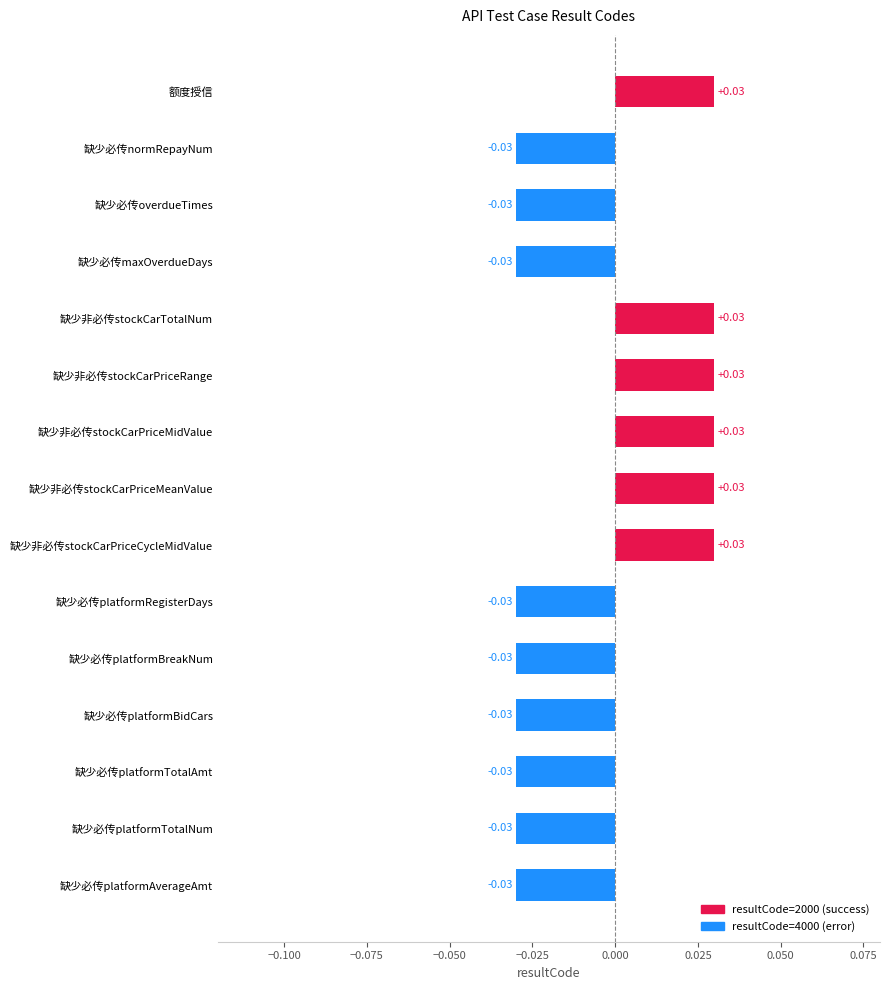

What is the change in value from 缺少必传maxOverdueDays to 缺少非必传stockCarPriceMeanValue?

+0.1